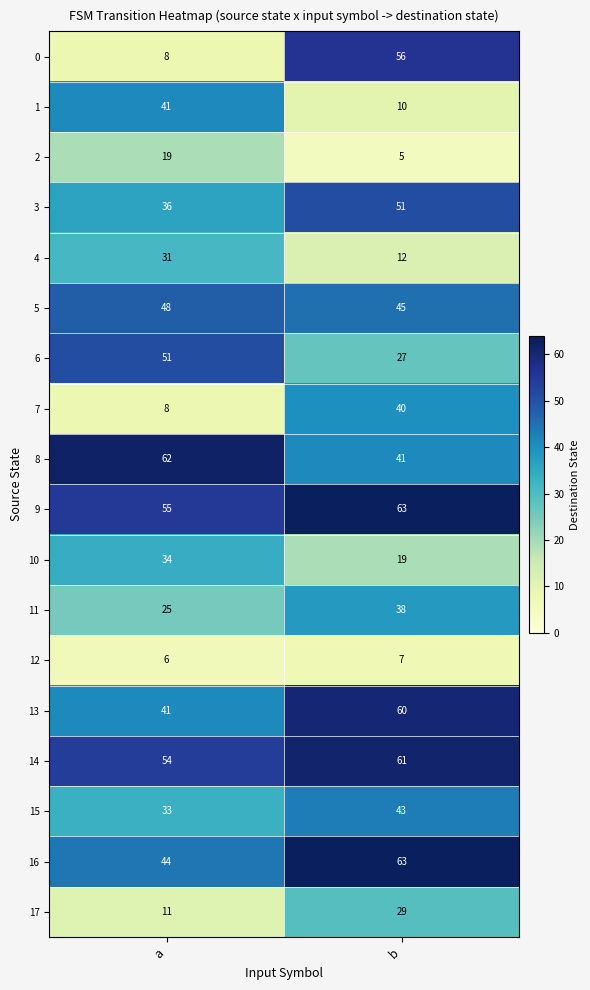

Which series has the largest total across all categories?

9